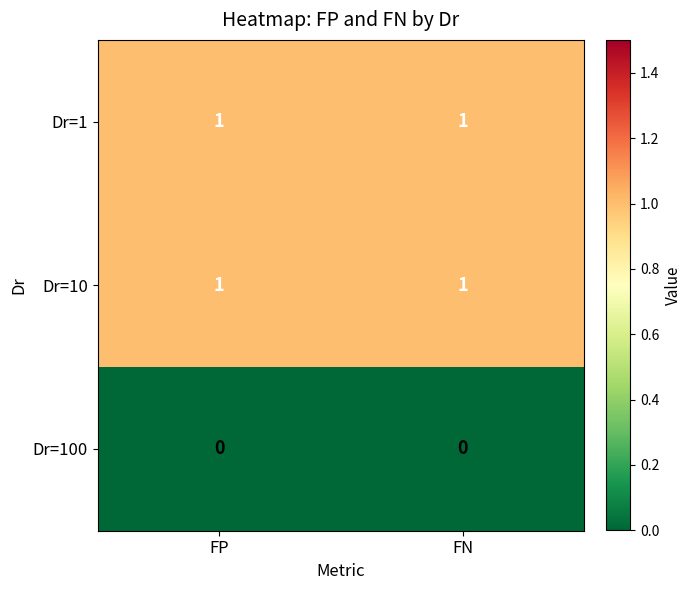

True or false: Dr=1 has a value of 1 at FP.

True